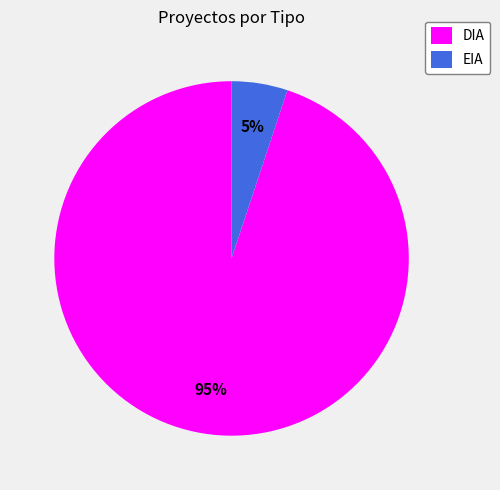

What is the majority slice?

DIA